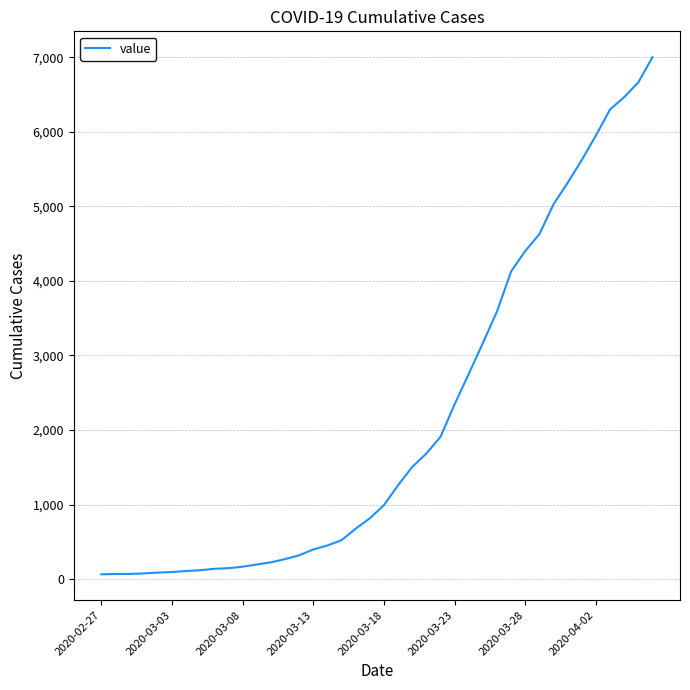

What is the difference between the maximum and minimum values?

6938